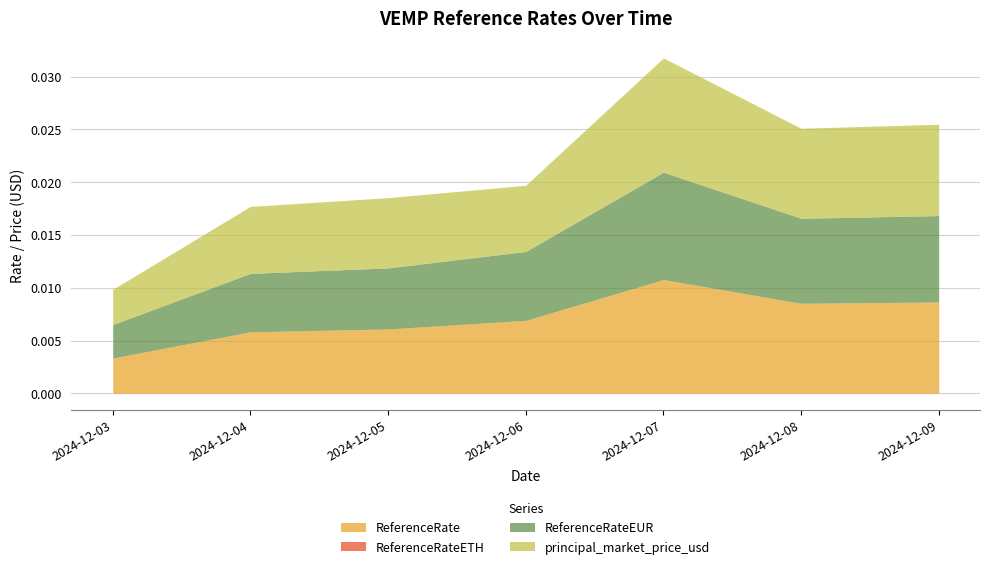

List the labels in order of ReferenceRateETH value, largest first.

2024-12-07, 2024-12-09, 2024-12-08, 2024-12-06, 2024-12-04, 2024-12-05, 2024-12-03